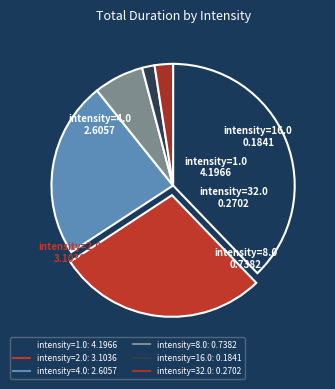

How much of the chart is everything except intensity=1.0?

62.2%